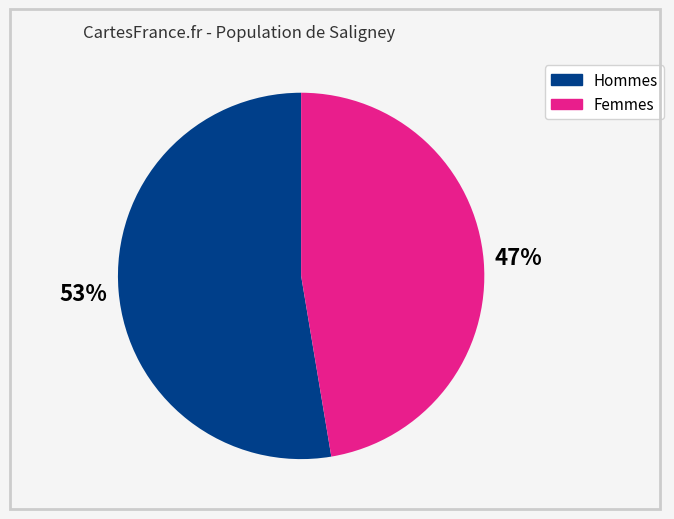

To the nearest percent, what is the average slice percentage?

50%